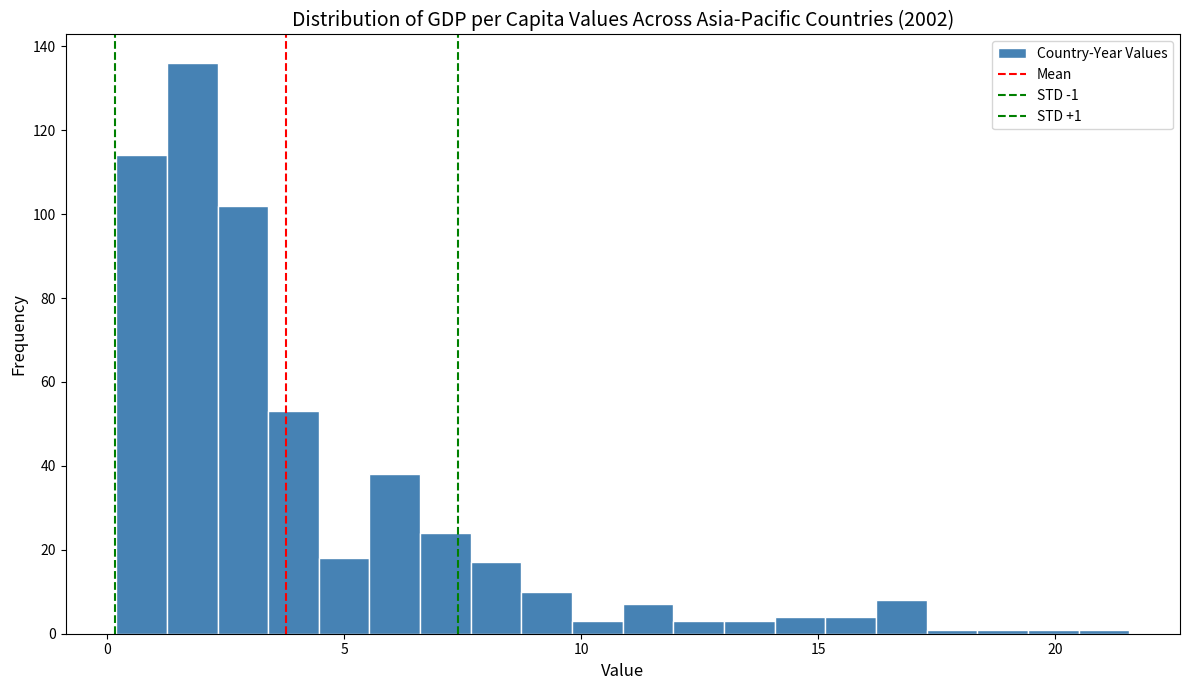

Read against the x-axis, roughly where is the centre of the tallest bar?

2.0